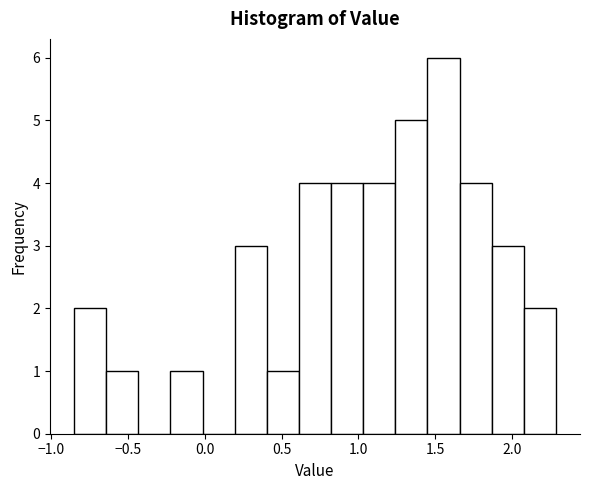

Reading left to right, transcribe this chart: for each bar, give the range it covers on the x-axis and its height. Neither the bar edges nor the heights are printed on the chart, so give them approximately, as read against the axes.

-0.85 to -0.65: 2
-0.65 to -0.45: 1
-0.45 to -0.20: 0
-0.20 to 0.00: 1
0.00 to 0.20: 0
0.20 to 0.40: 3
0.40 to 0.60: 1
0.60 to 0.80: 4
0.80 to 1.05: 4
1.05 to 1.25: 4
1.25 to 1.45: 5
1.45 to 1.65: 6
1.65 to 1.85: 4
1.85 to 2.10: 3
2.10 to 2.30: 2